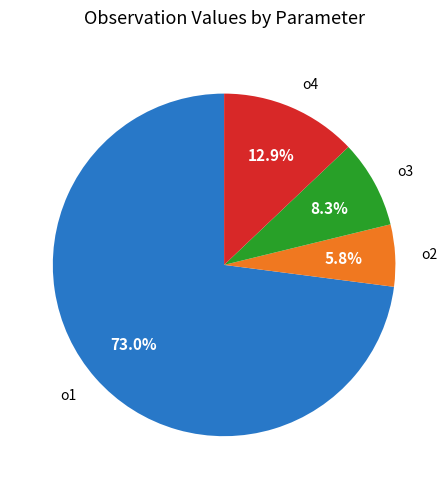

Count the number of slices in the pie.

4